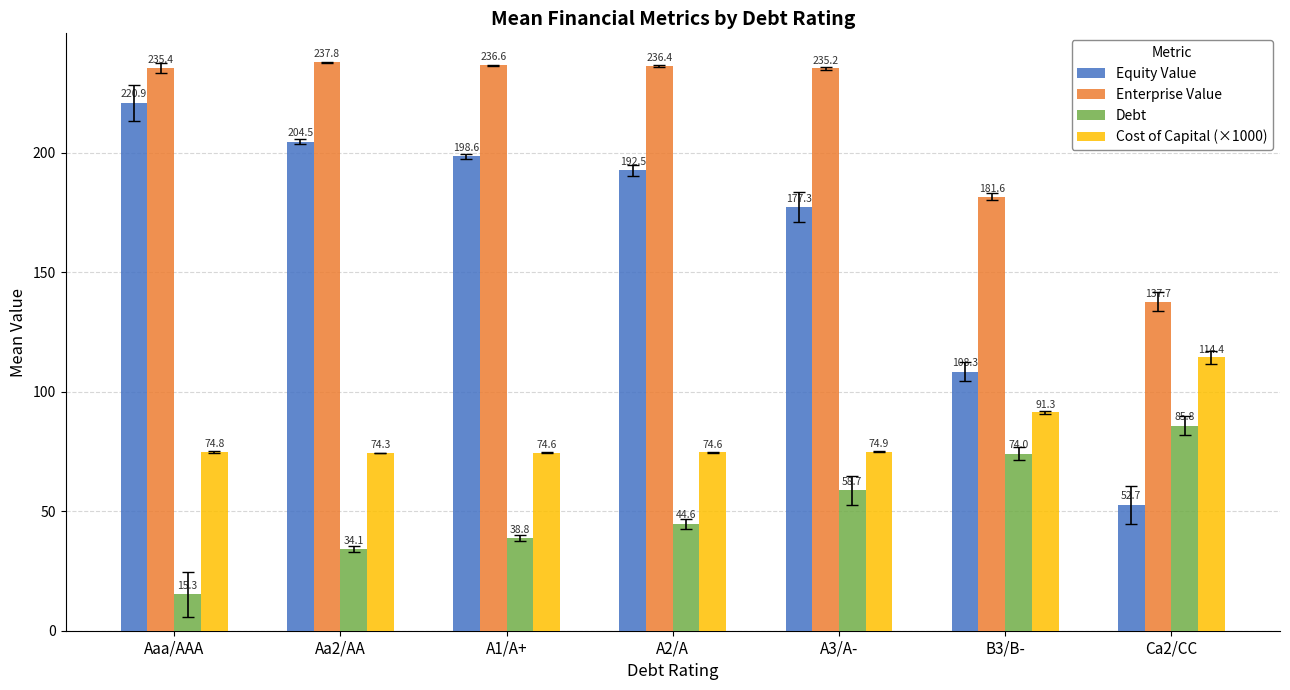

The Debt series shows 44.6 at A2/A. True or false?

True